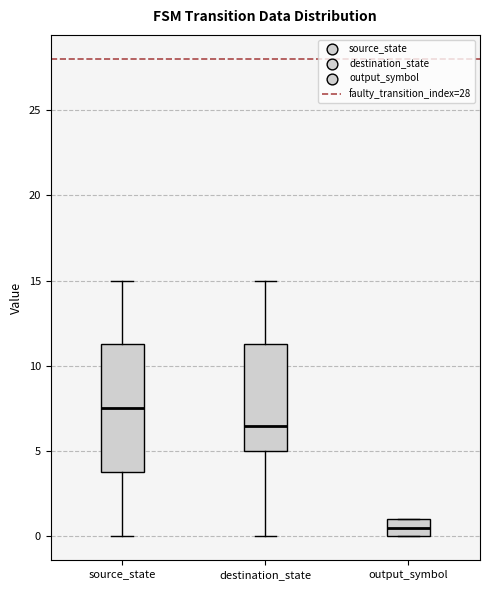

Which box has the lowest median line?

output_symbol